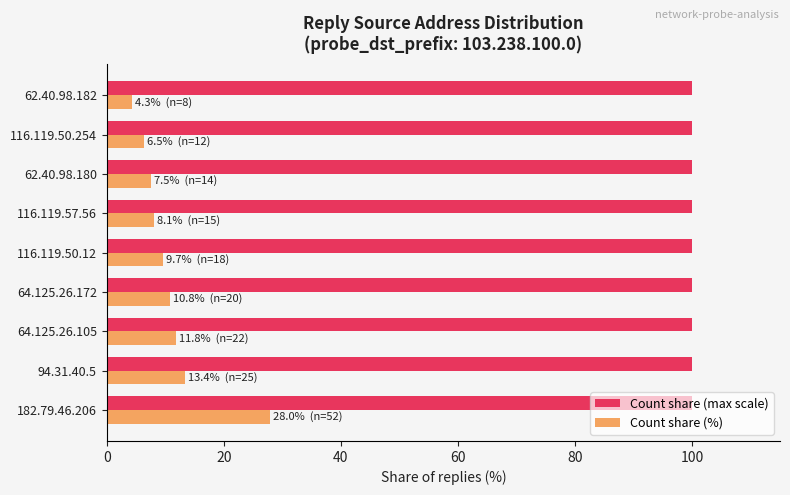

Where is Count share (%) nearest to the value 16?

94.31.40.5